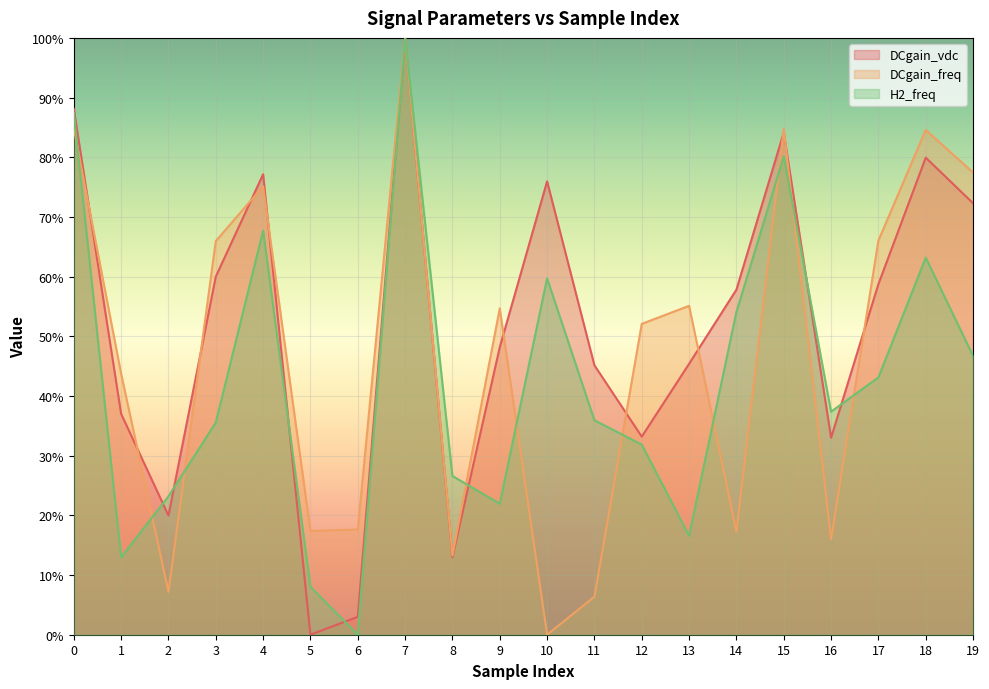

How many data points does each series have?

20